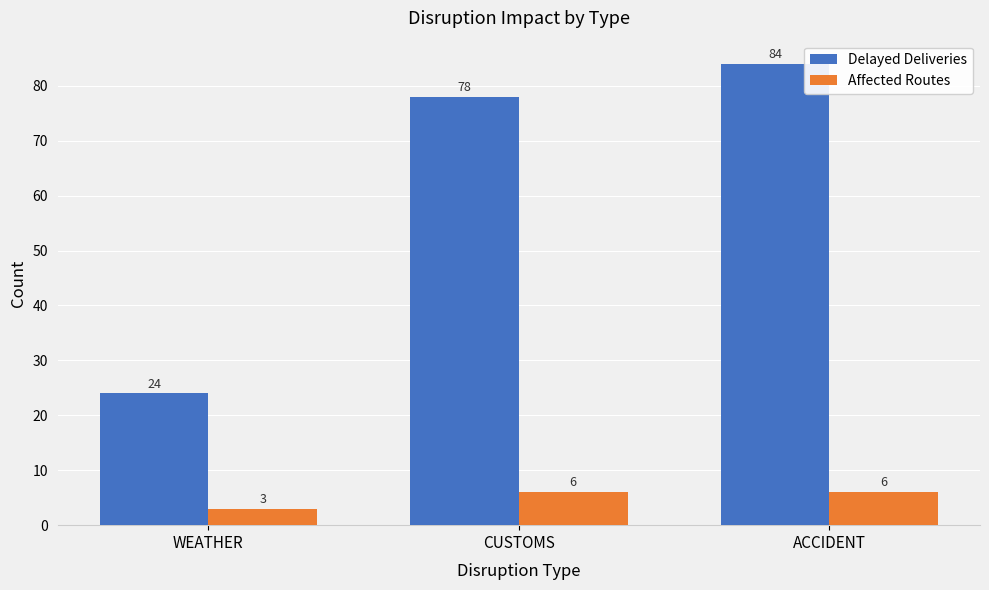

What is the greatest value displayed?

84